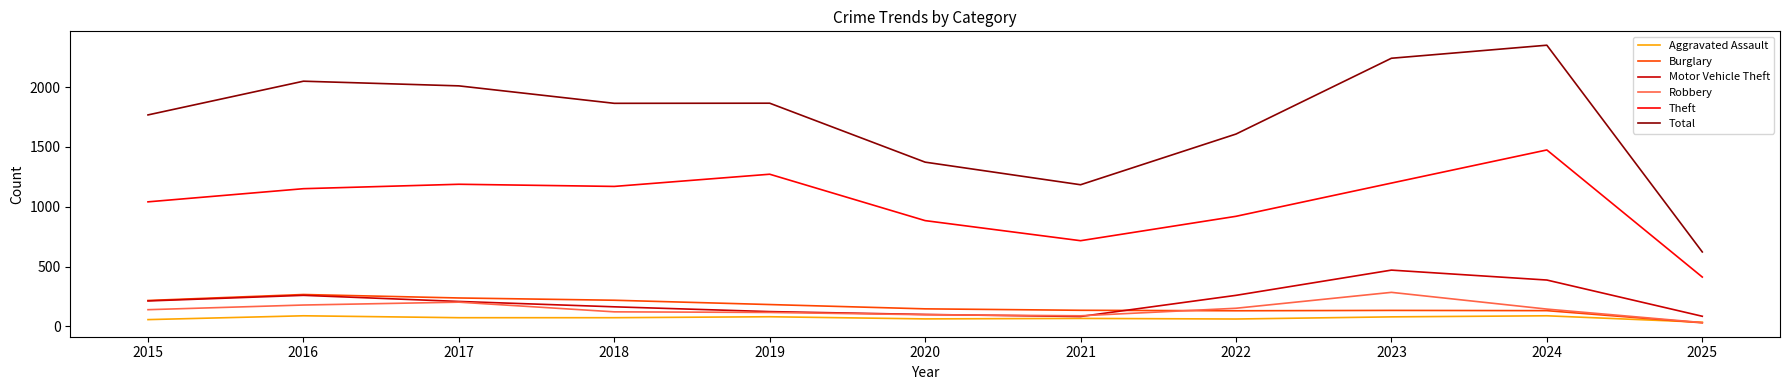

What is the average value of the Burglary series?

166